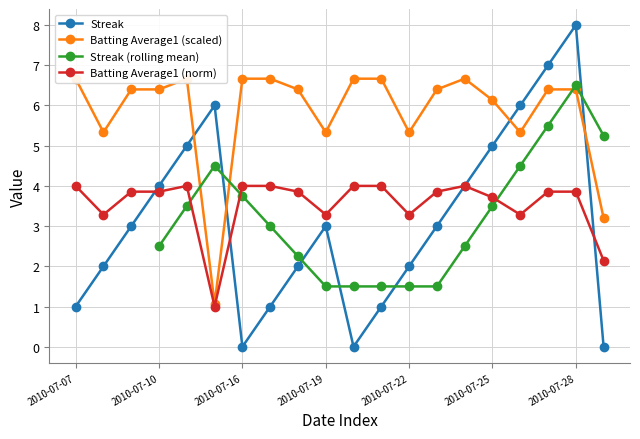

In Batting Average1, how many points are lower than both neighbors (excluding endpoints)?

5